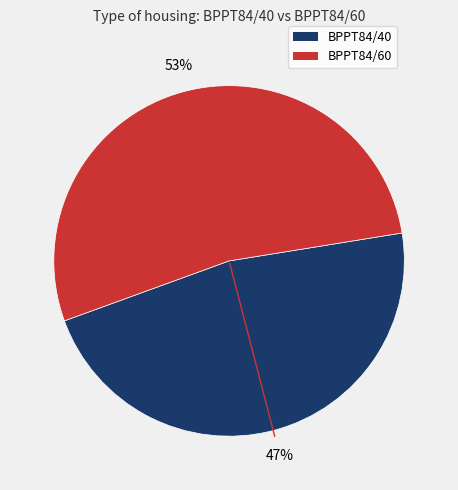

To the nearest percent, what is the combined percentage of BPPT84/40 and BPPT84/60?

100%